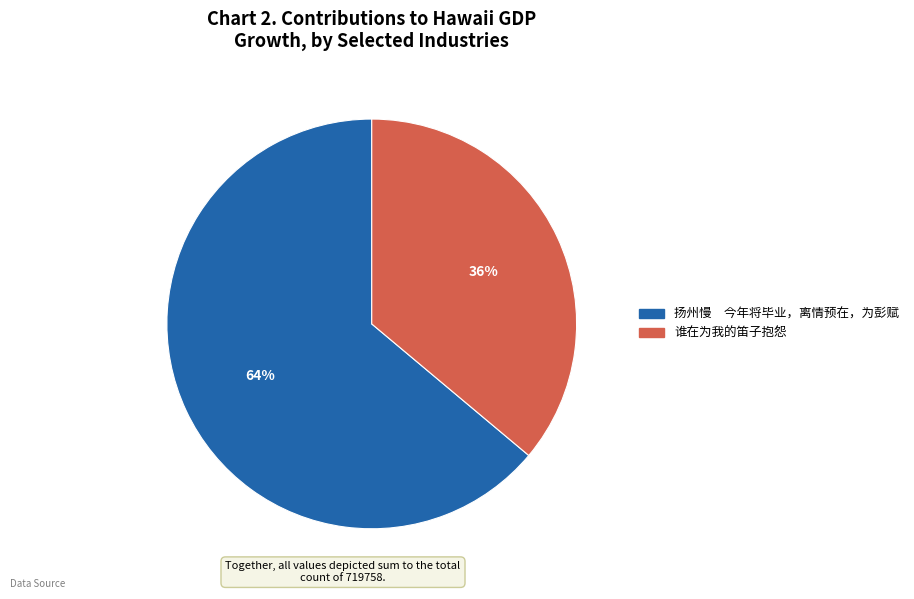

Does 扬州慢 今年将毕业，离情预在，为彭赋 account for over 50% of the chart?

Yes